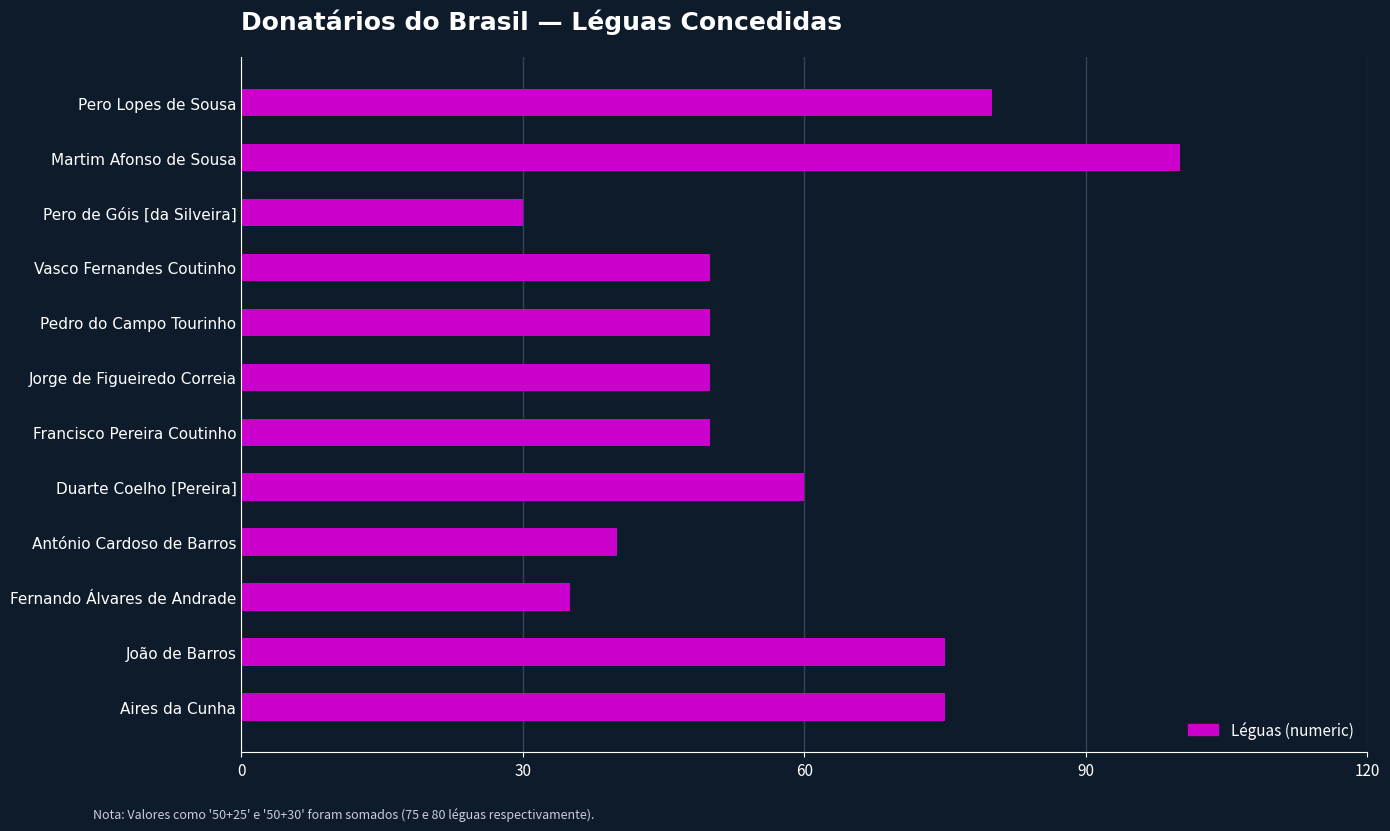

What is the minimum value shown in the chart?

30